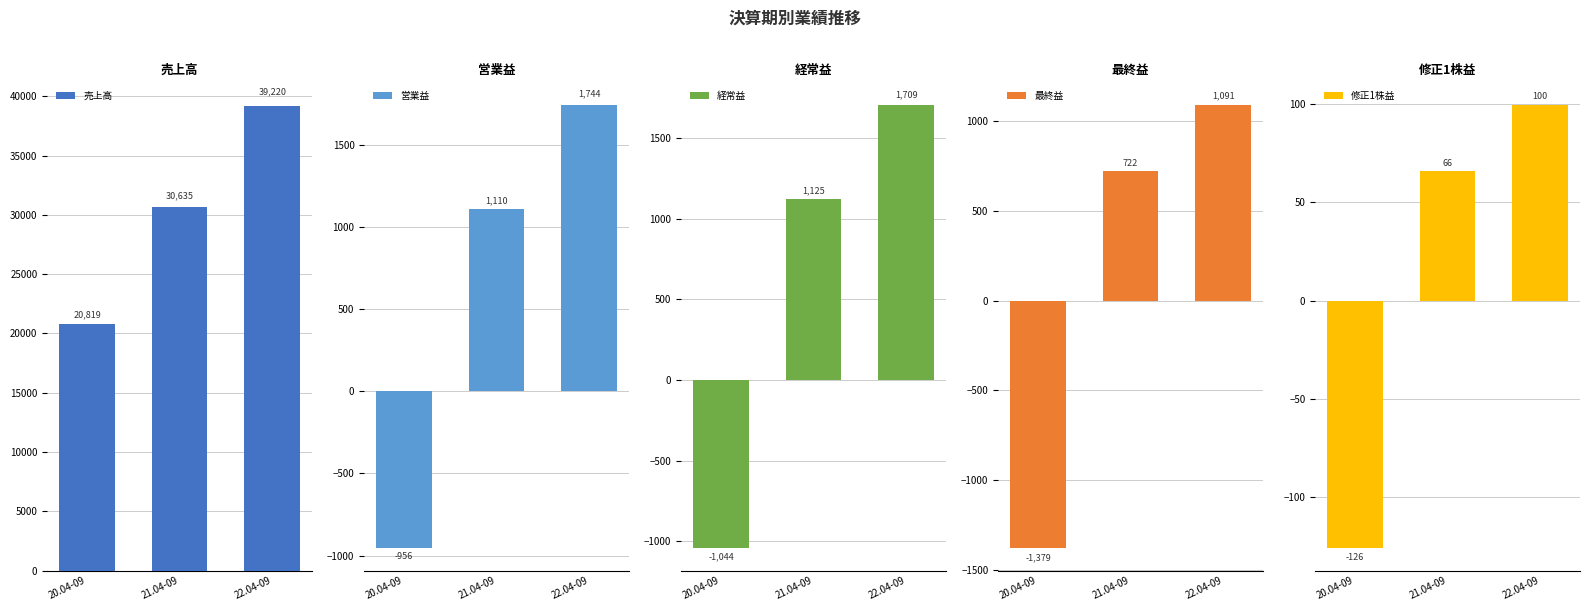

What is the maximum value shown in the chart?

39220.0